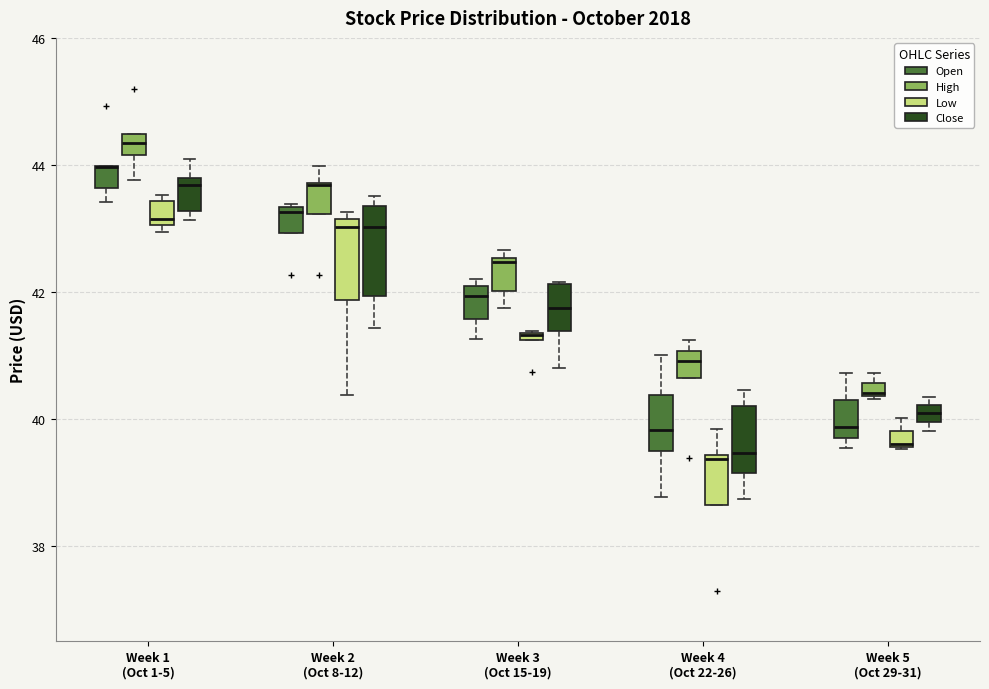

Where does the median line of the box for Week 1 (Oct 1-5) (Close) sit on the y-axis? The values are not printed on the chart, so give them approximately, as read against the axis.

43.6